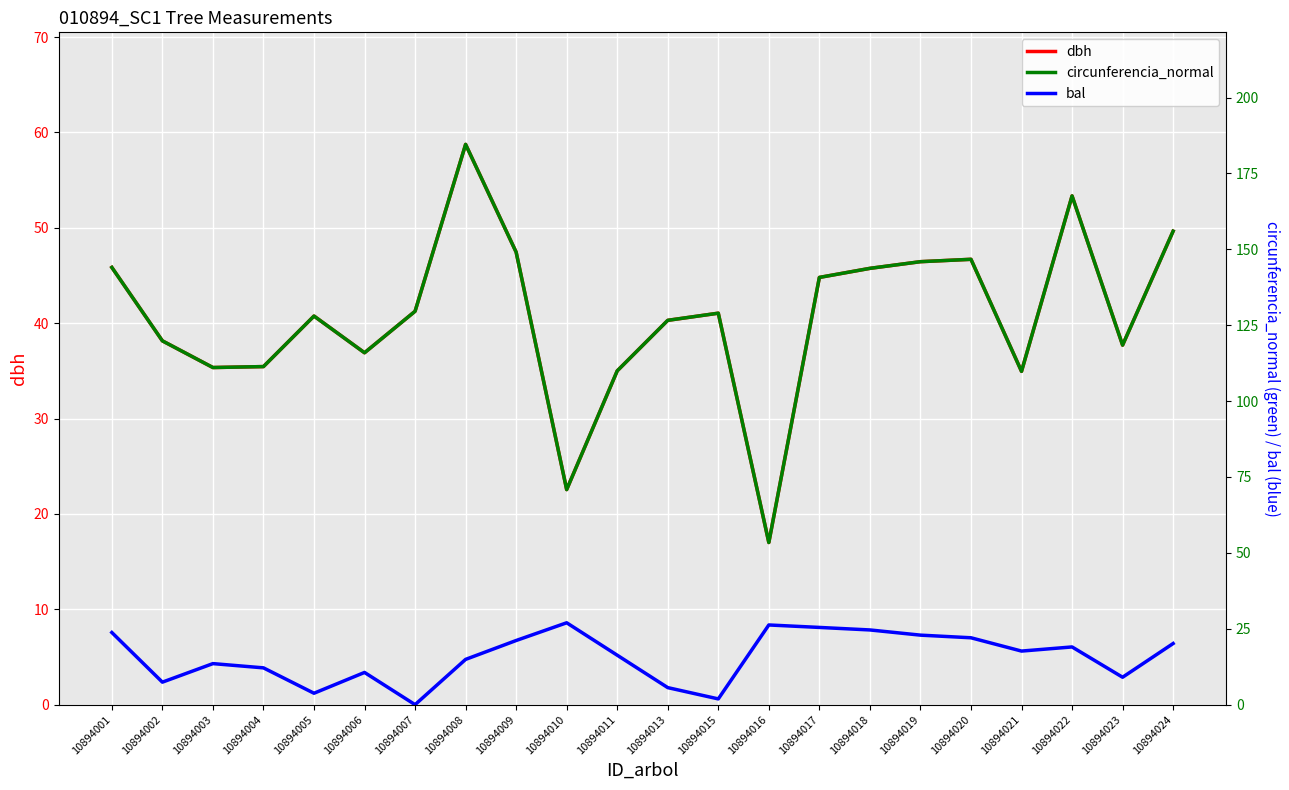

Is it true that dbh equals 69.9 at 10894013?

False